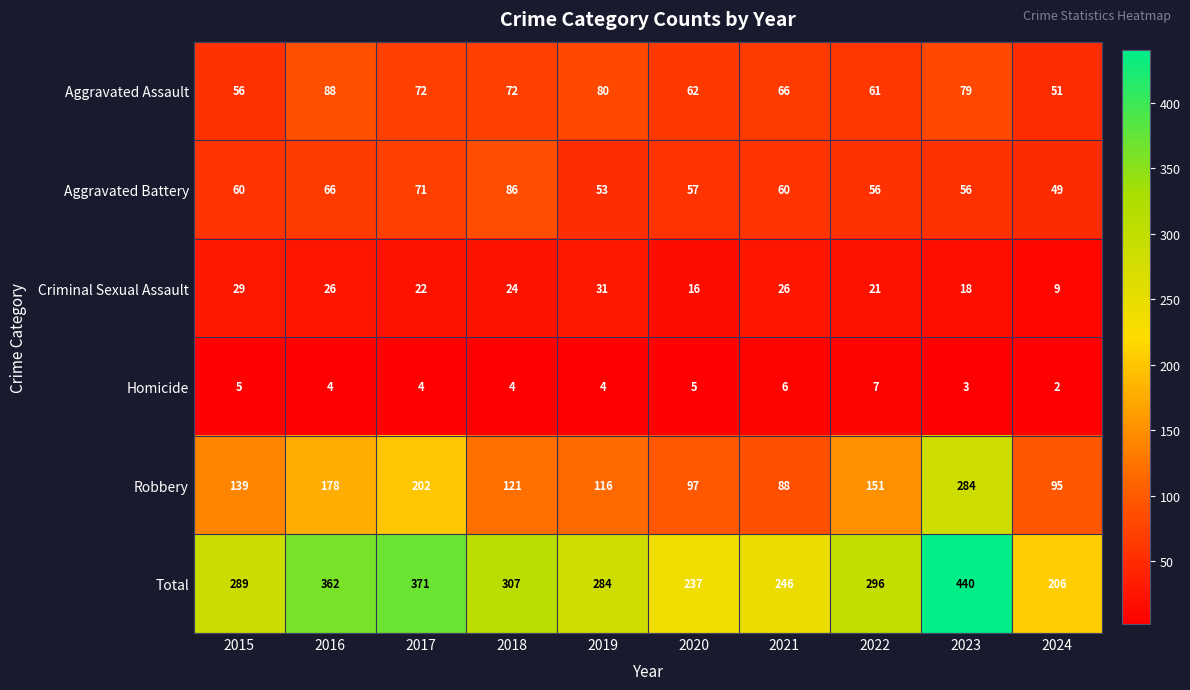

True or false: Homicide has a value of 2 at 2021.

False